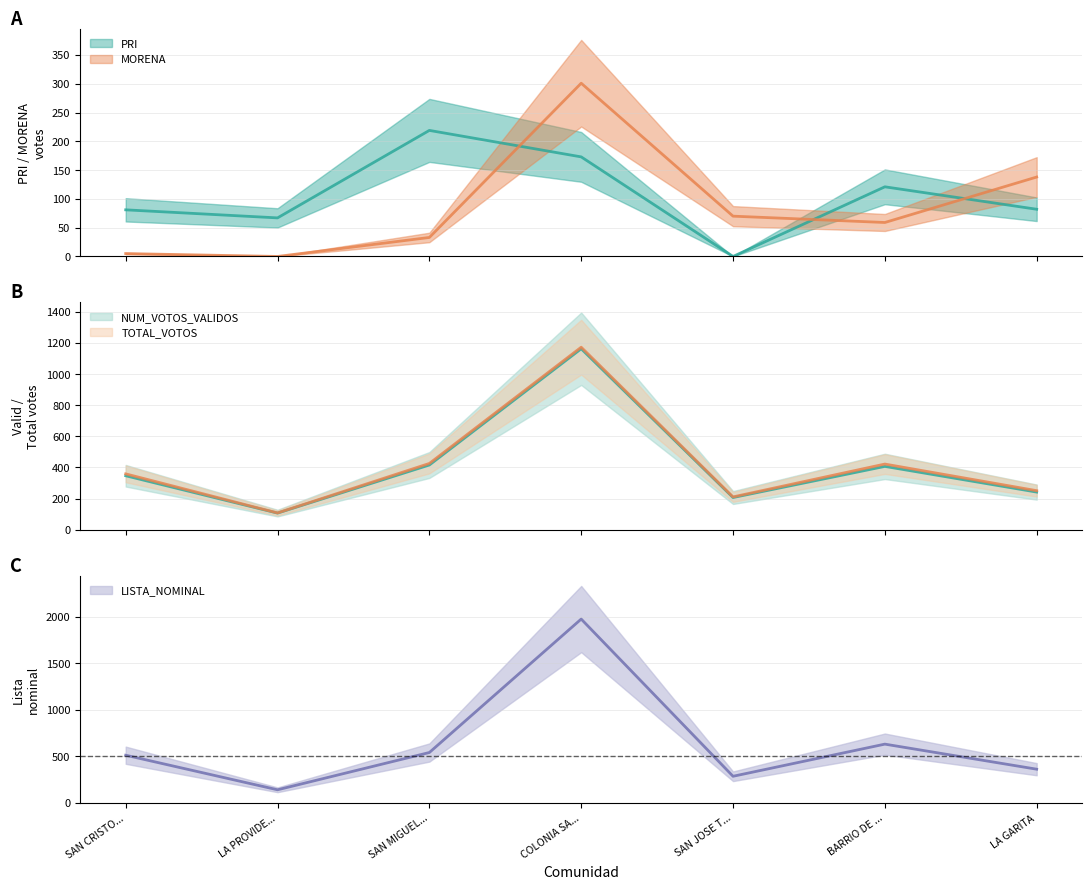

Between COLONIA SA... and SAN JOSE T..., which series saw the biggest shift?

LISTA_NOMINAL